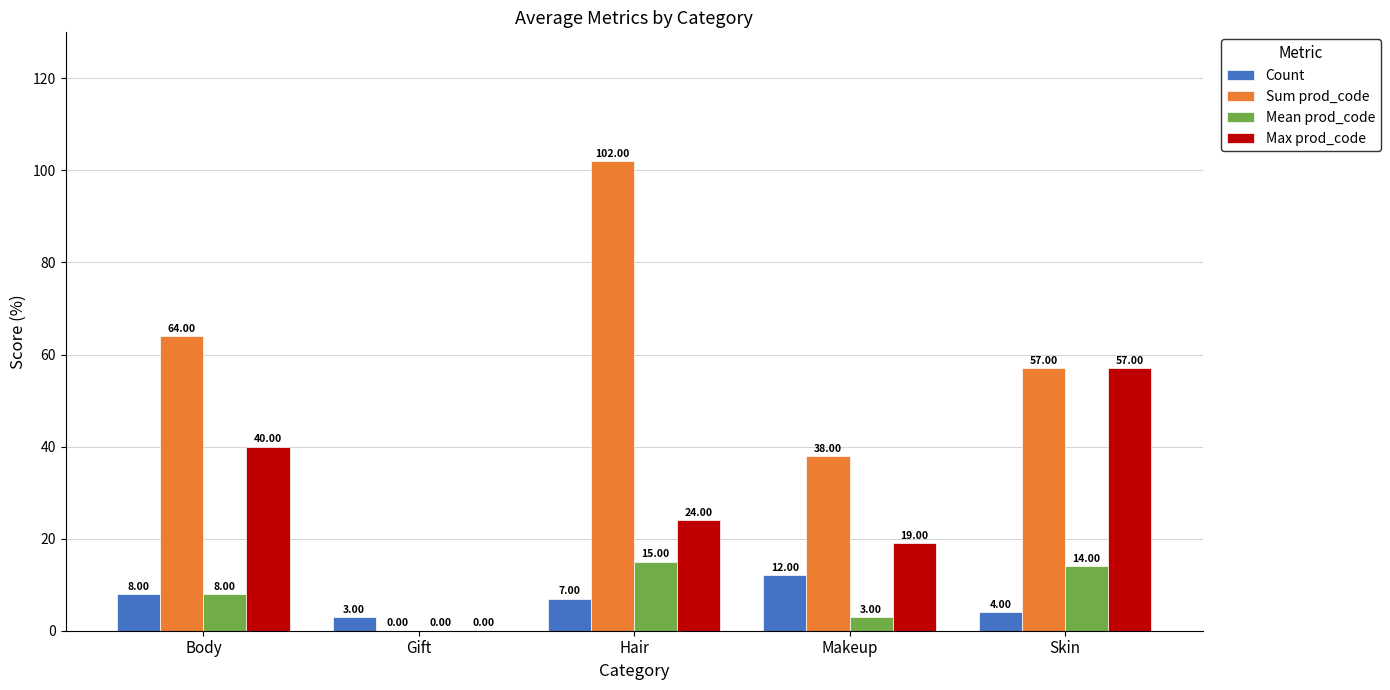

Between Body and Skin, which series saw the biggest shift?

Max prod_code